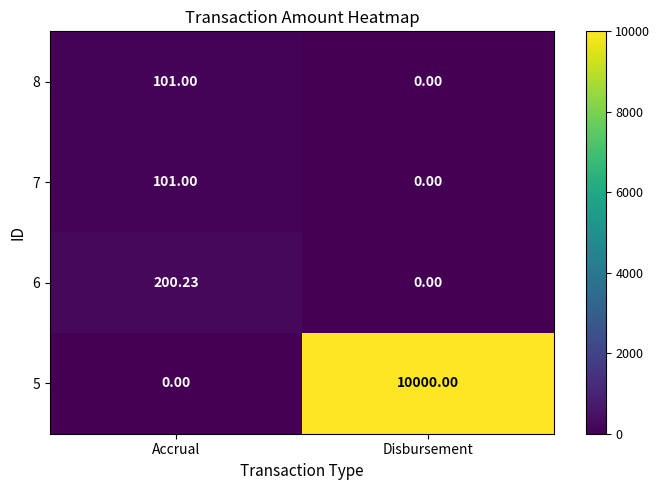

Is the value of 8 at Accrual greater than the value of 7 at Disbursement?

Yes